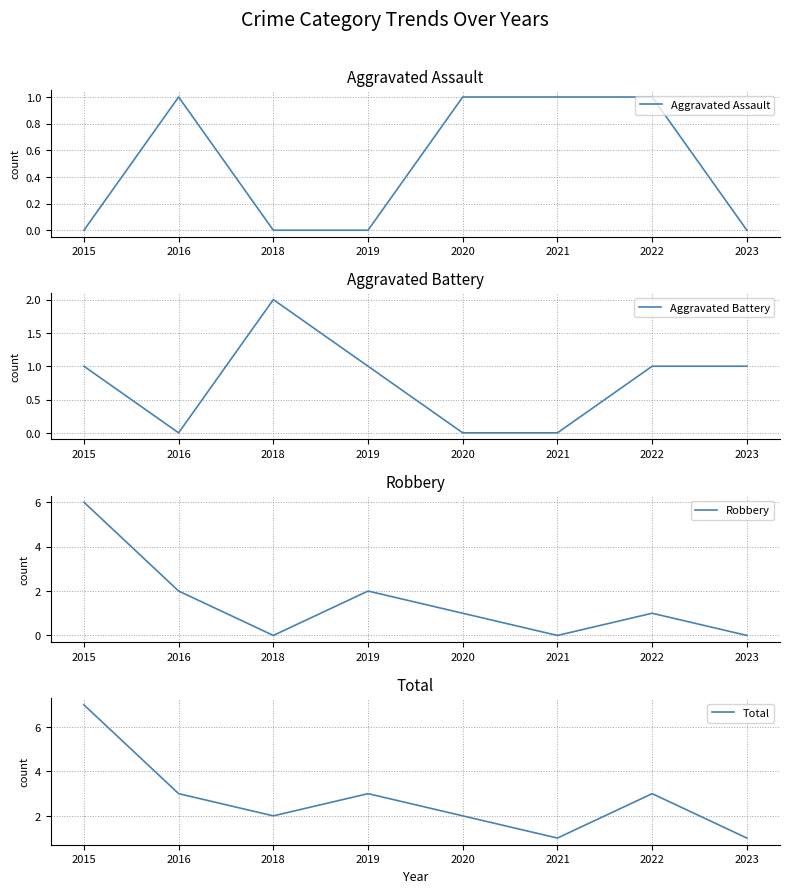

Reading left to right, extract all data points from this chart.

Aggravated Assault: 2015=0	2016=1	2018=0	2019=0	2020=1	2021=1	2022=1	2023=0
Aggravated Battery: 2015=1	2016=0	2018=2	2019=1	2020=0	2021=0	2022=1	2023=1
Robbery: 2015=6	2016=2	2018=0	2019=2	2020=1	2021=0	2022=1	2023=0
Total: 2015=7	2016=3	2018=2	2019=3	2020=2	2021=1	2022=3	2023=1